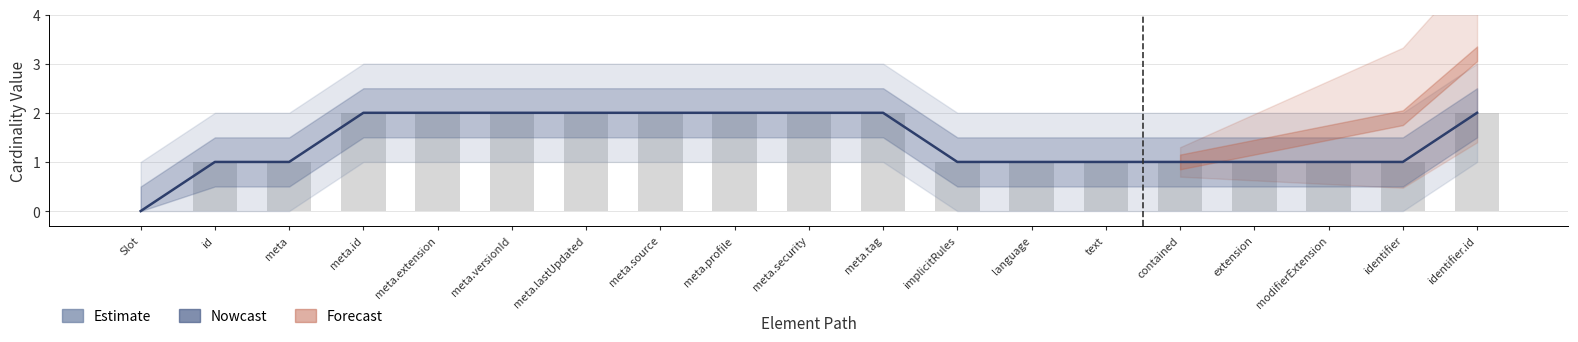

What is the ratio of the value at identifier to the value at modifierExtension?

1.0